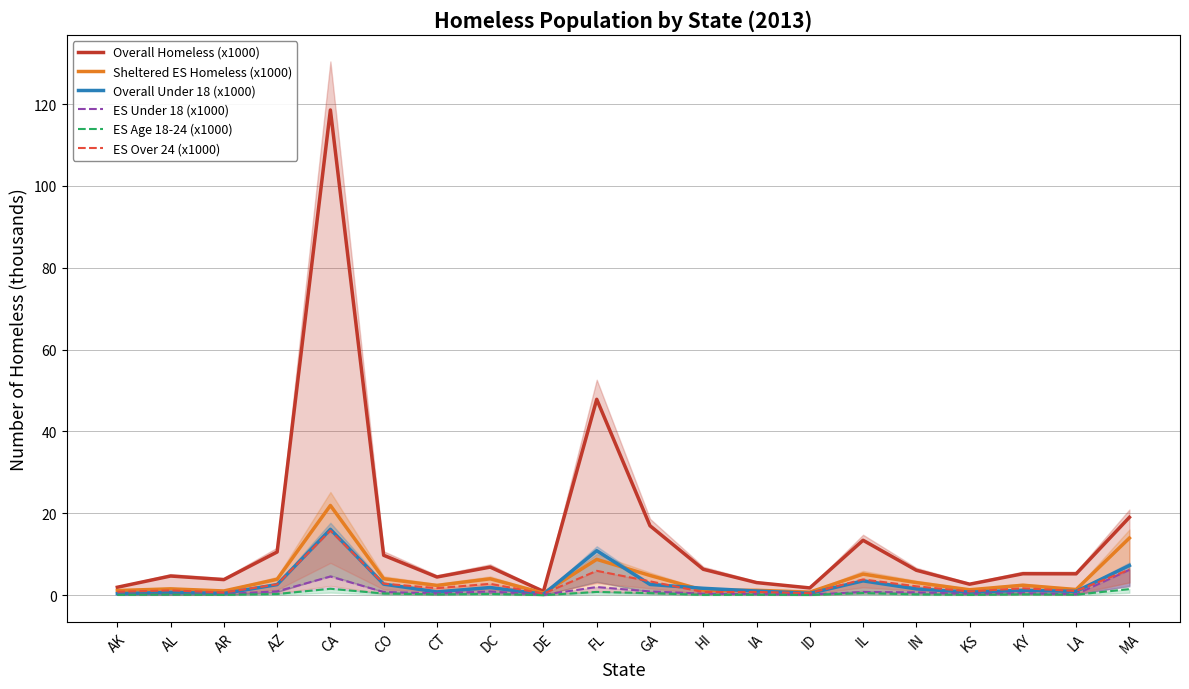

At which label does ES Over 24 (x1000) first exceed 1?

AL